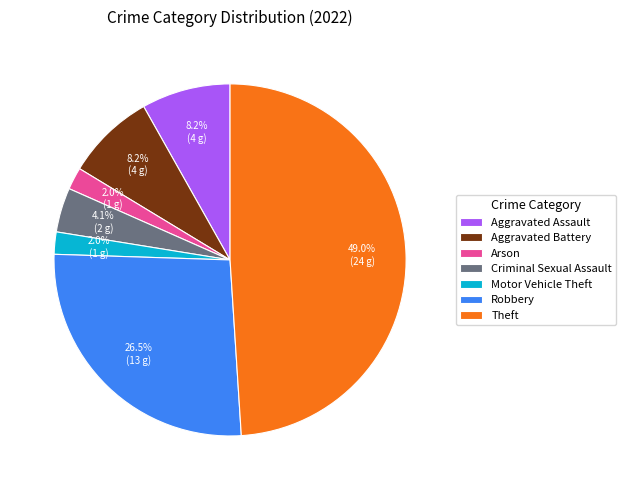

How many slices are in this pie chart?

7